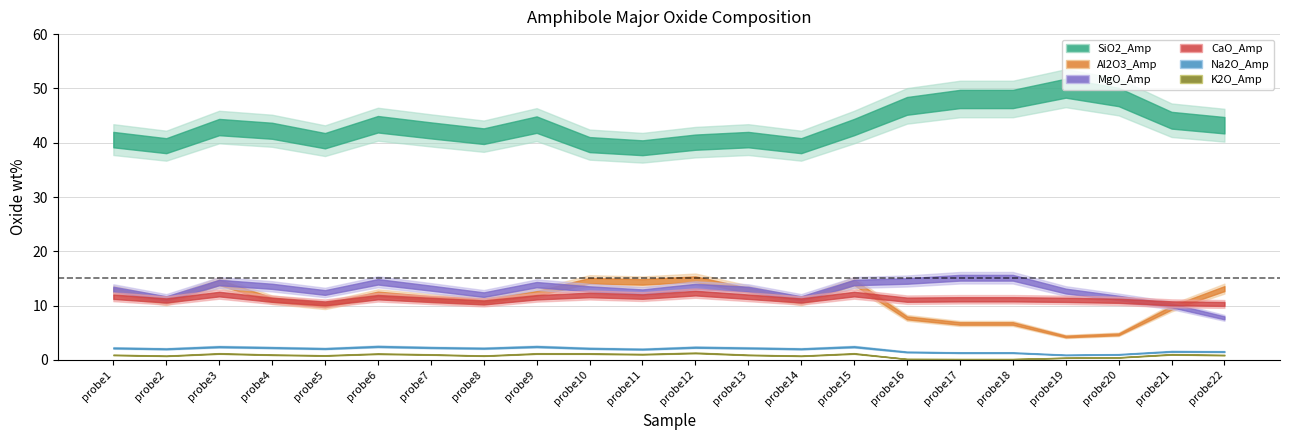

List the series in order of their peak value, lowest first.

K2O_Amp, Na2O_Amp, CaO_Amp, Al2O3_Amp, MgO_Amp, SiO2_Amp